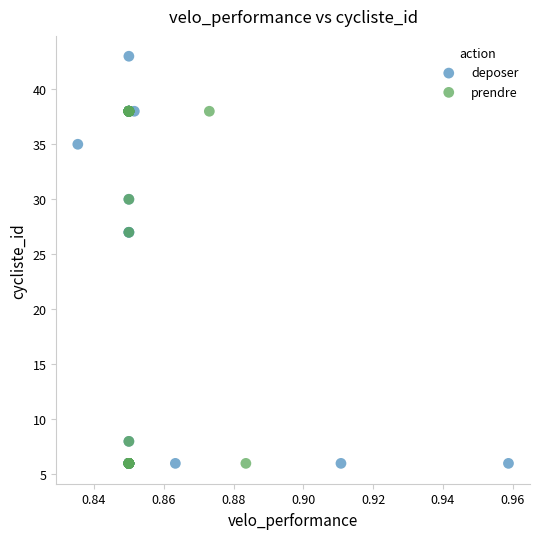

Which series reaches the maximum Y coordinate?

deposer